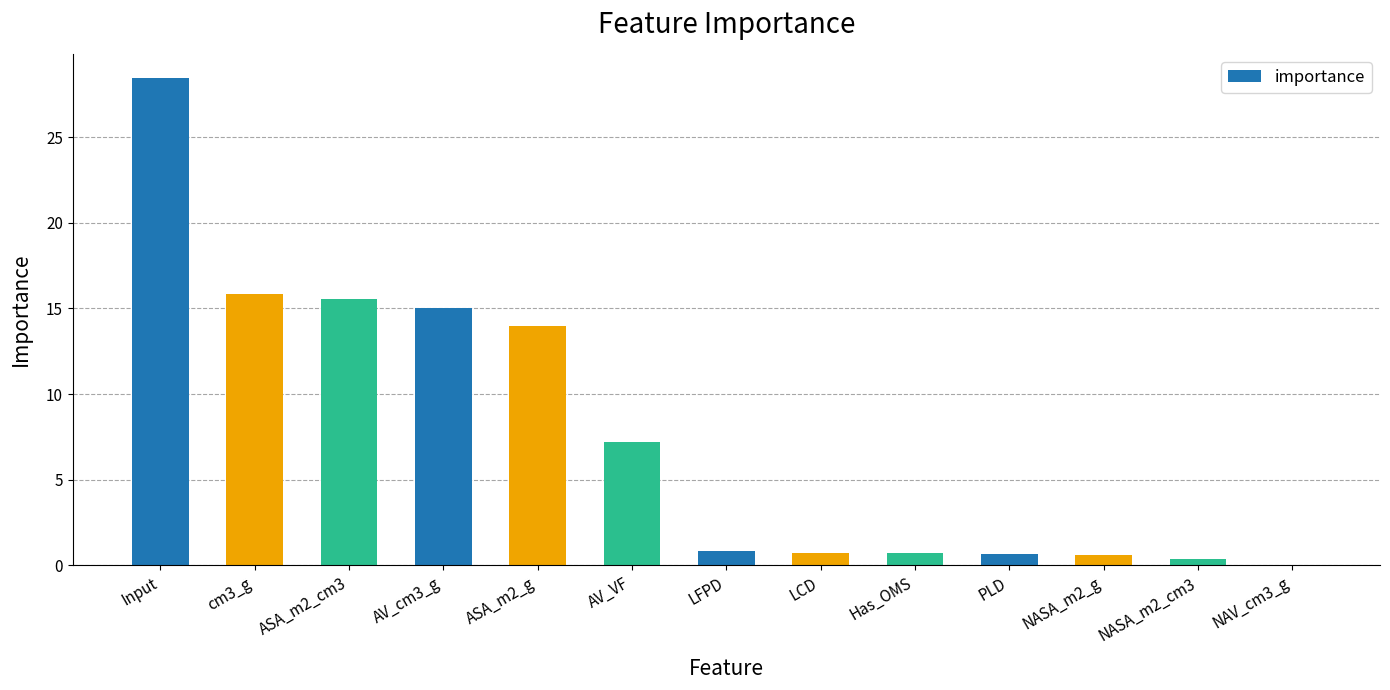

Which category has the highest value across all series?

Input